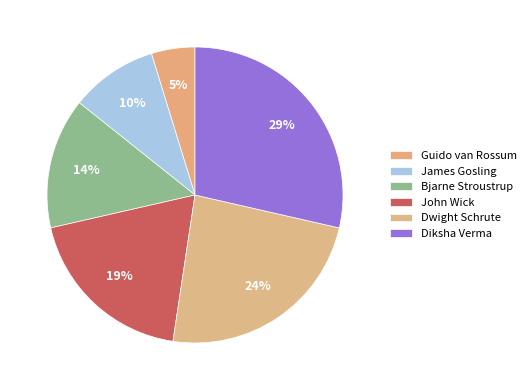

Combined, do Dwight Schrute and Guido van Rossum account for over 50%?

No